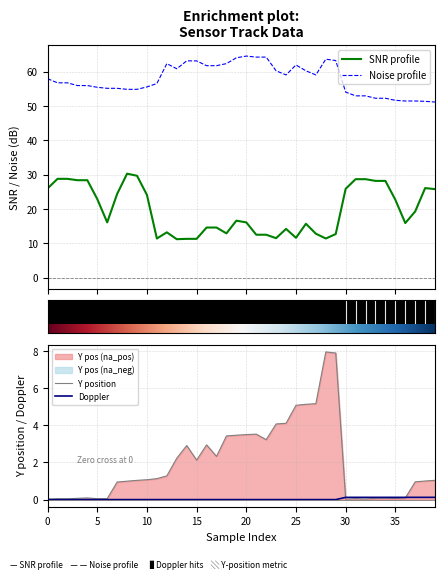

What is the label of the 1st point from the right?

39